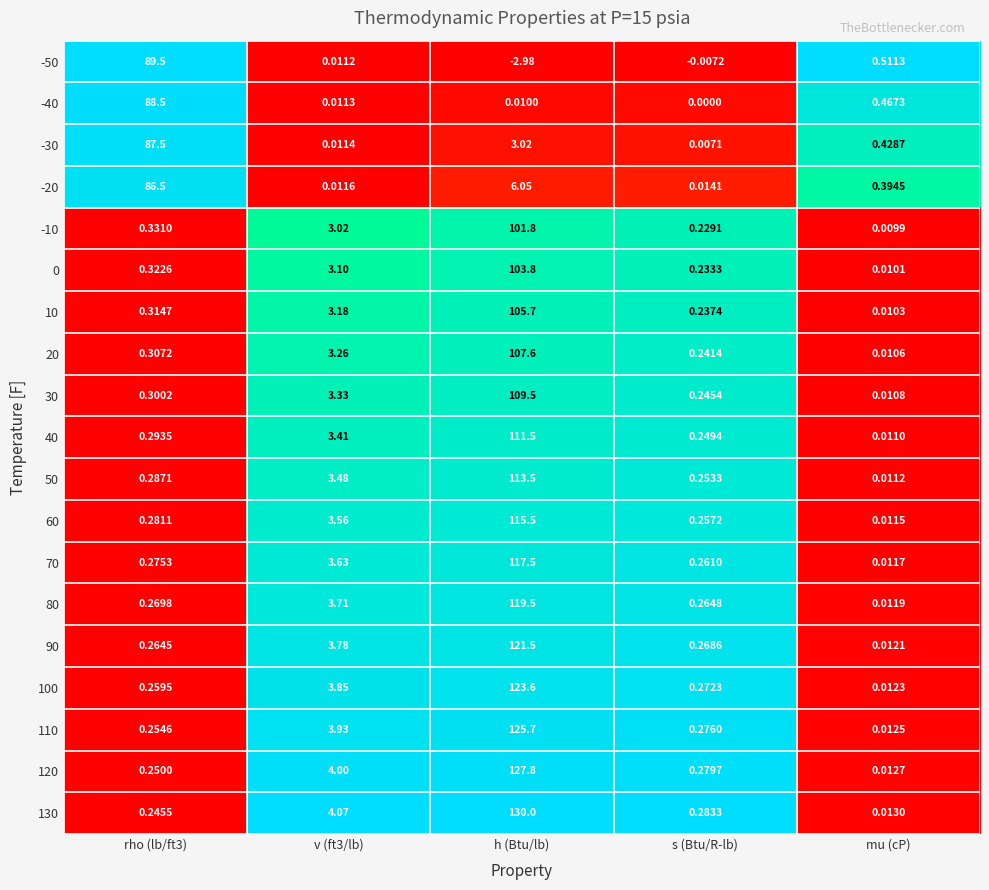

At which label does 70 reach its minimum?

mu (cP)